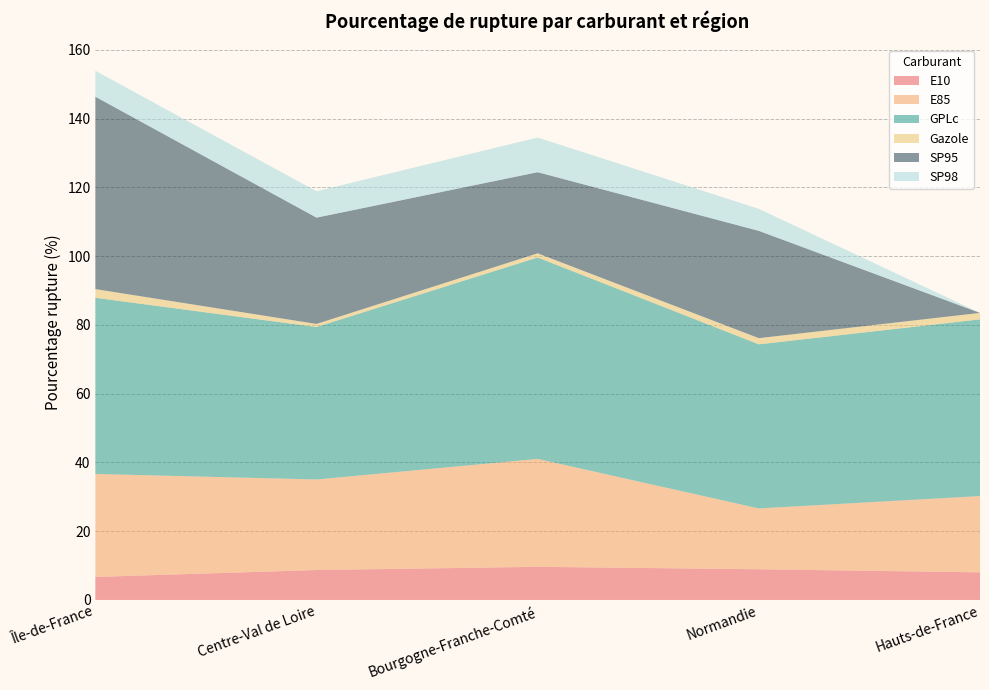

Reading left to right, what are all the values shown in this chart?

E10: Île-de-France=6.7	Centre-Val de Loire=8.7	Bourgogne-Franche-Comté=9.6	Normandie=8.9	Hauts-de-France=8.0
E85: Île-de-France=29.9	Centre-Val de Loire=26.3	Bourgogne-Franche-Comté=31.4	Normandie=17.7	Hauts-de-France=22.2
GPLc: Île-de-France=51.2	Centre-Val de Loire=44.4	Bourgogne-Franche-Comté=58.6	Normandie=47.7	Hauts-de-France=51.4
Gazole: Île-de-France=2.5	Centre-Val de Loire=0.9	Bourgogne-Franche-Comté=1.2	Normandie=1.8	Hauts-de-France=1.9
SP95: Île-de-France=56.0	Centre-Val de Loire=30.9	Bourgogne-Franche-Comté=23.6	Normandie=31.2	Hauts-de-France=0.0
SP98: Île-de-France=7.5	Centre-Val de Loire=7.7	Bourgogne-Franche-Comté=10.1	Normandie=6.4	Hauts-de-France=0.0